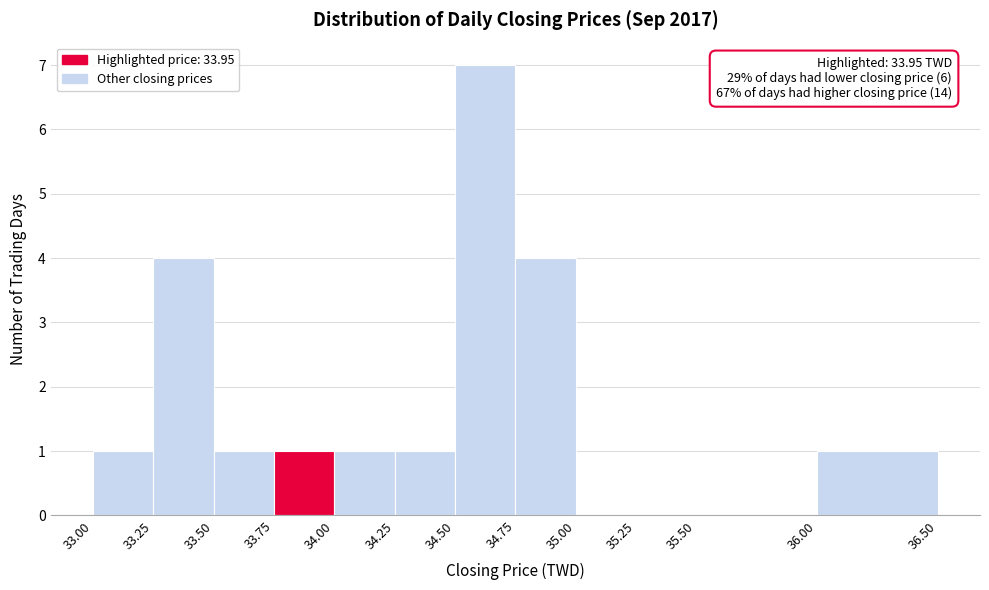

Over which range of the x-axis is the bar tallest?

34.50 to 34.75